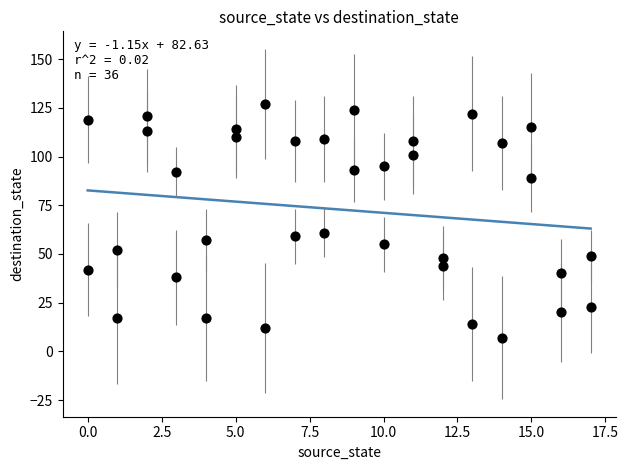

What Y value in the scatter plot is closest to 67?

61